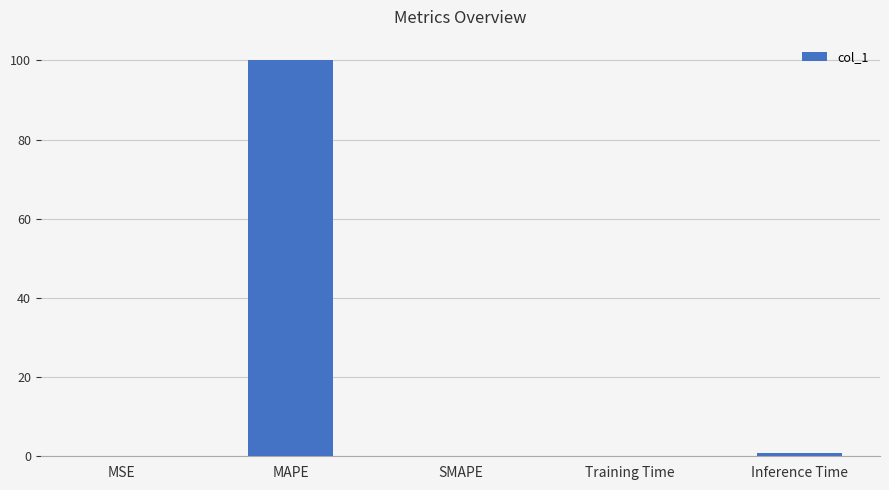

What is the maximum value shown in the chart?

100.2